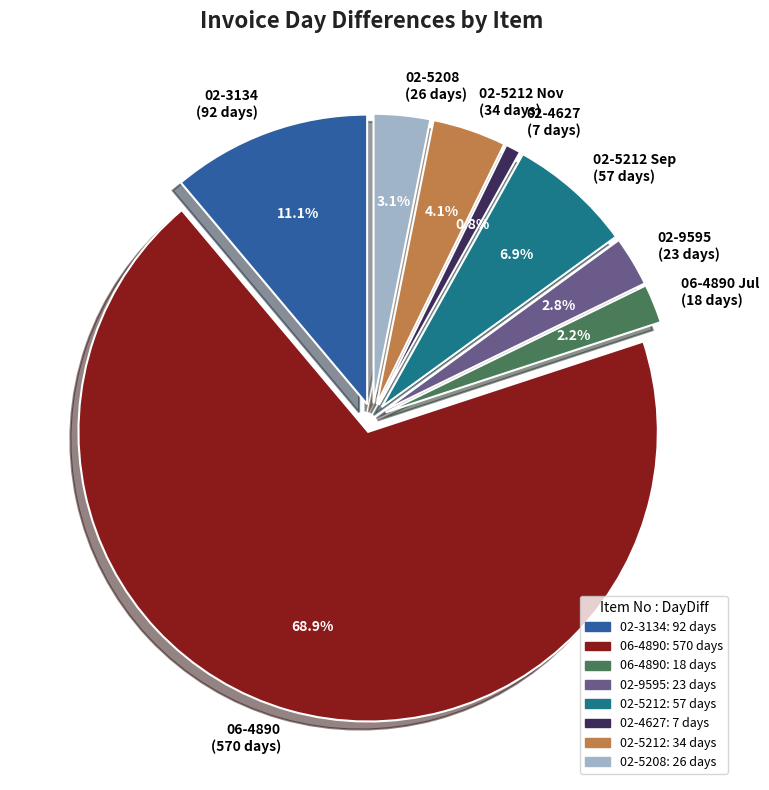

Which category accounts for the majority?

06-4890